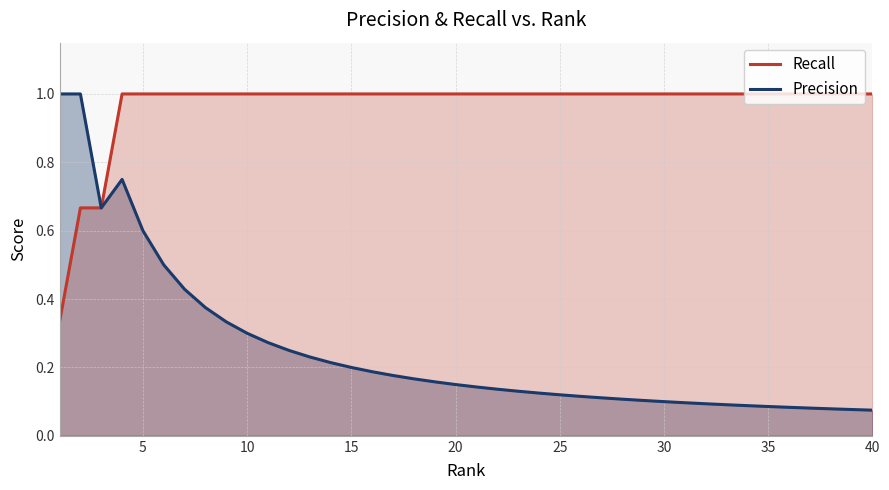

What is the maximum value shown in the chart?

1.0